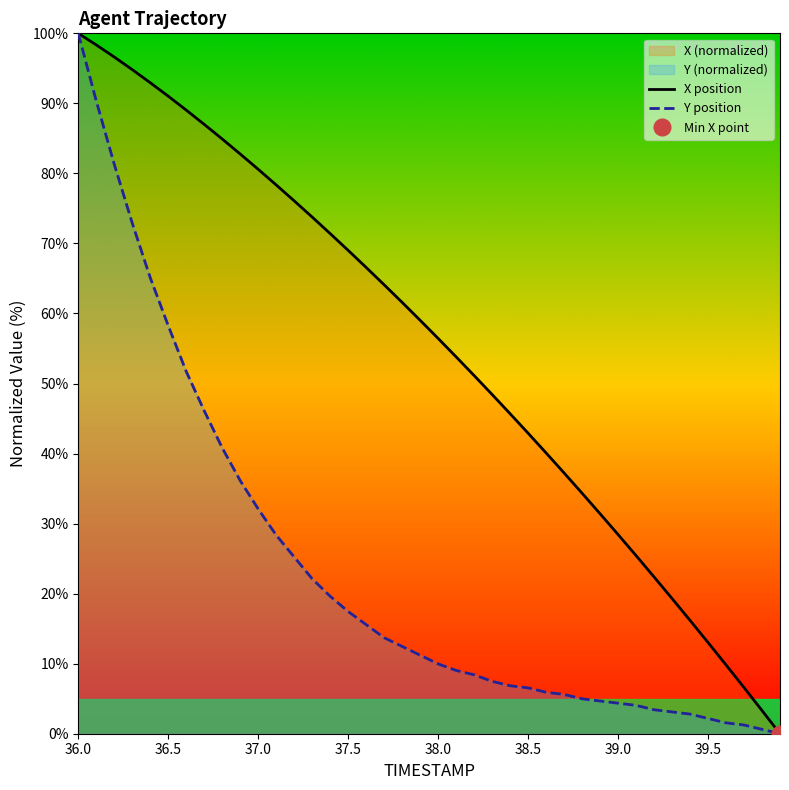

What is the maximum value for X position?

100.0